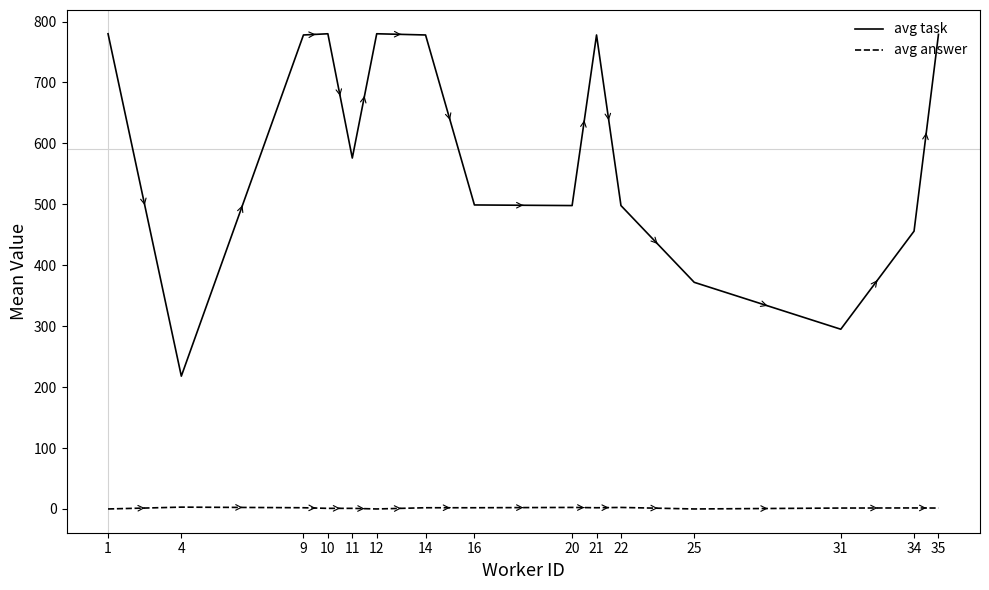

True or false: avg task and avg answer intersect in this chart.

False